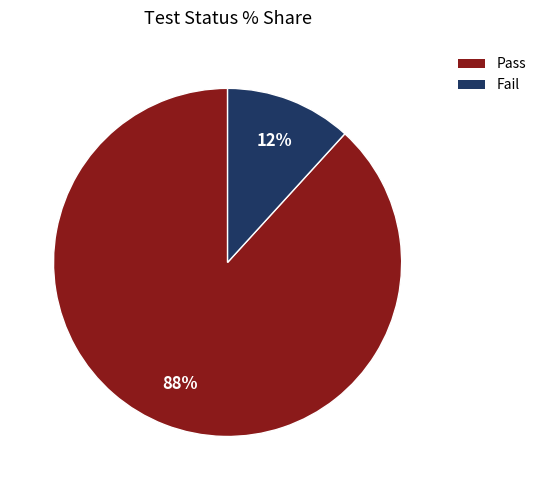

Rank the categories by value from highest to lowest.

Pass, Fail